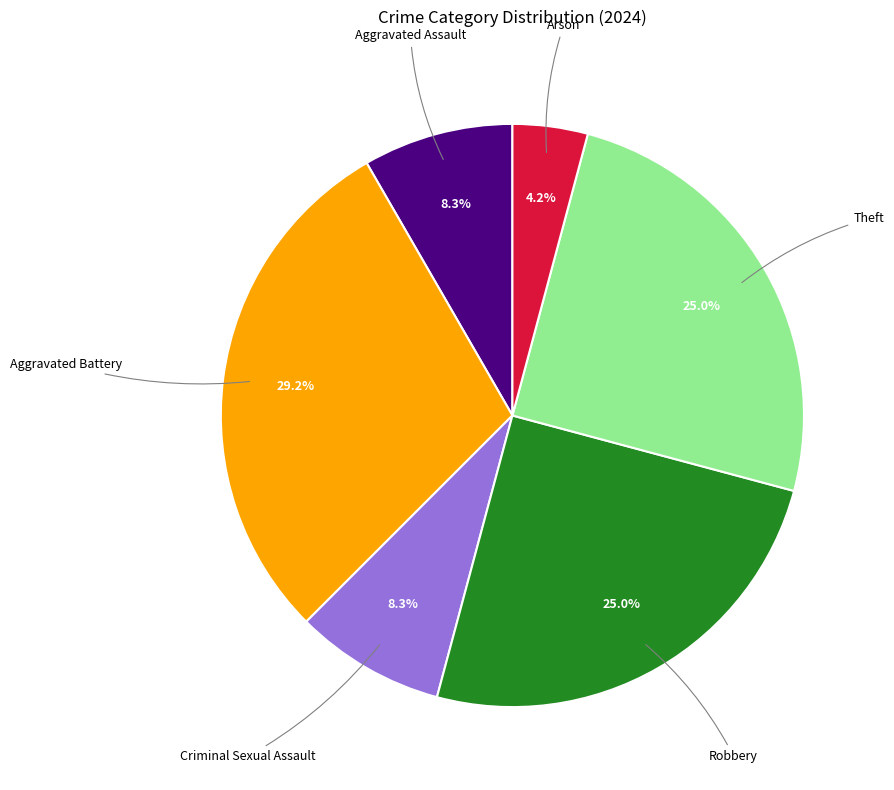

To the nearest percent, what is the average slice percentage?

17%